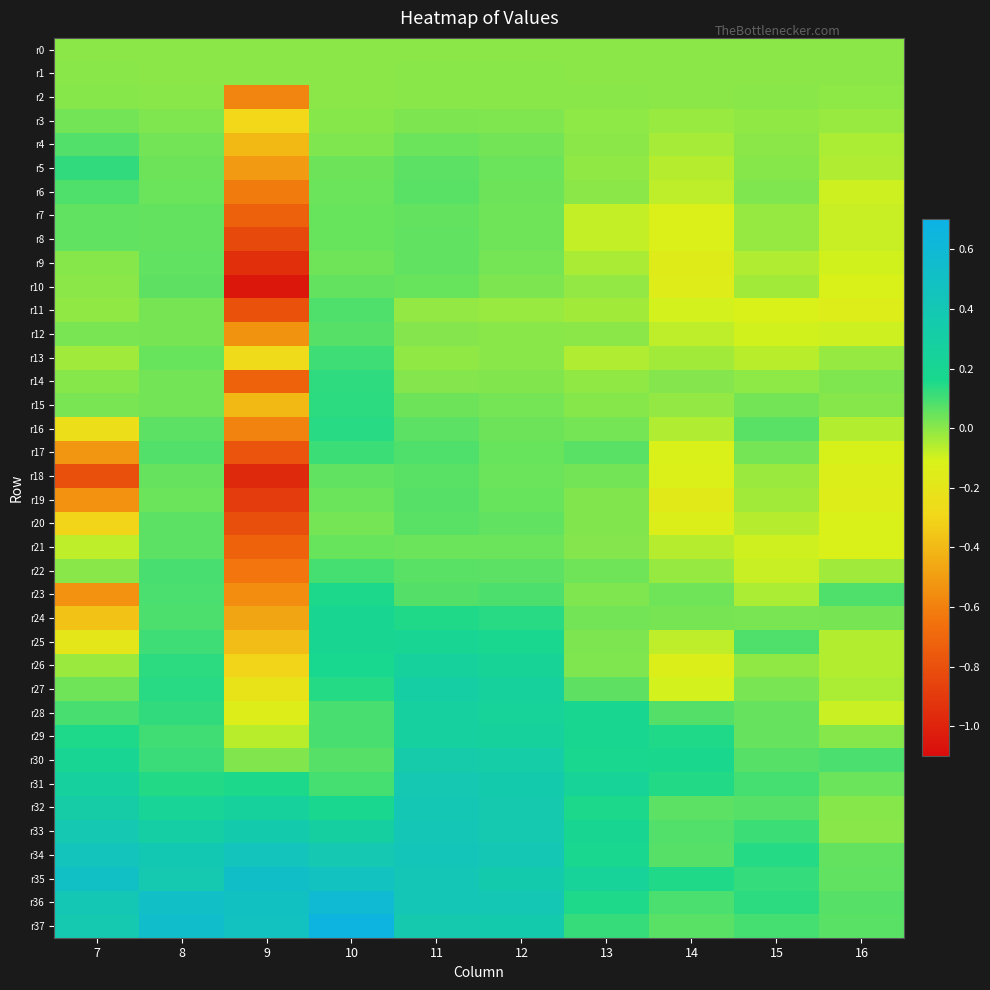

At which category is the sum across all series the highest?

11